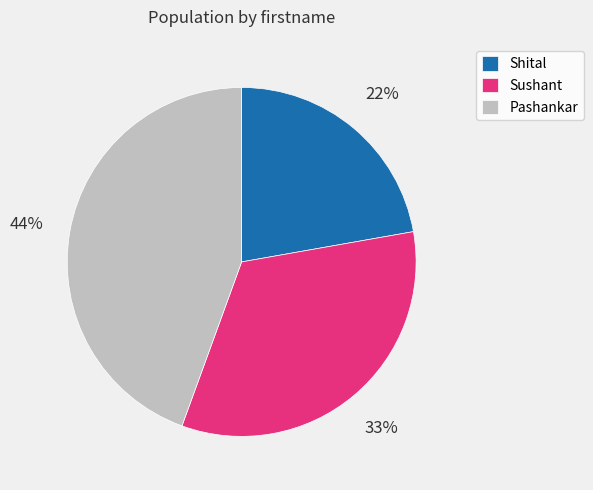

Is Pashankar the majority of the pie?

No